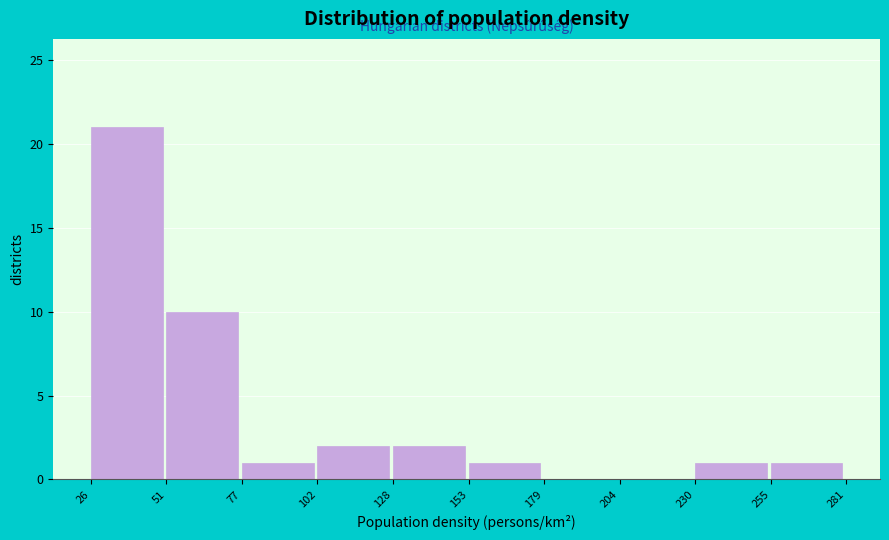

Over which range of the x-axis is the bar tallest?

26 to 51